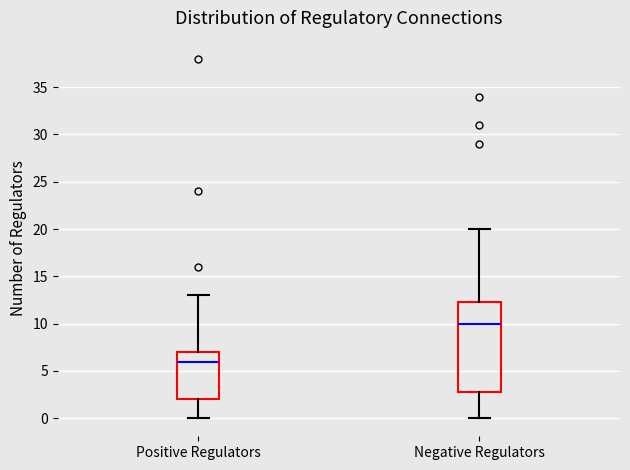

Which box is the tallest, from its lower edge to its upper edge?

Negative Regulators